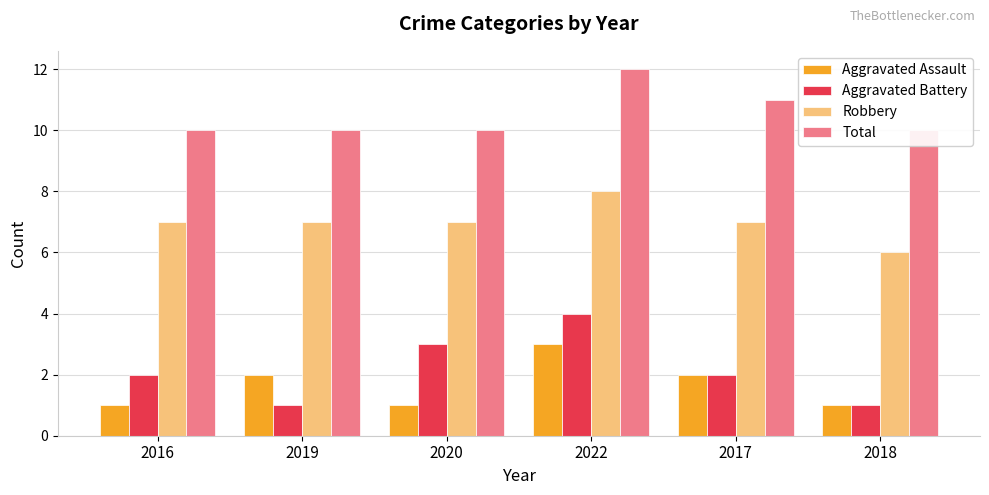

Which series has the widest spread of values?

Aggravated Battery